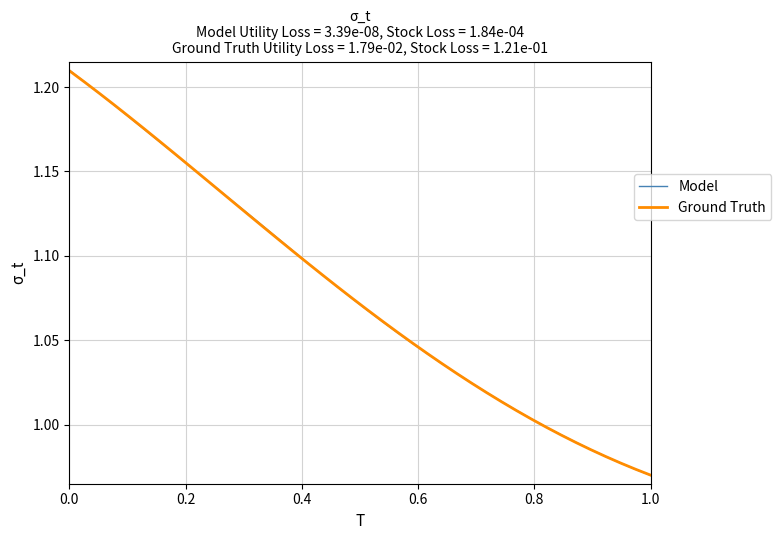

Which series has the largest range (max minus min)?

Model